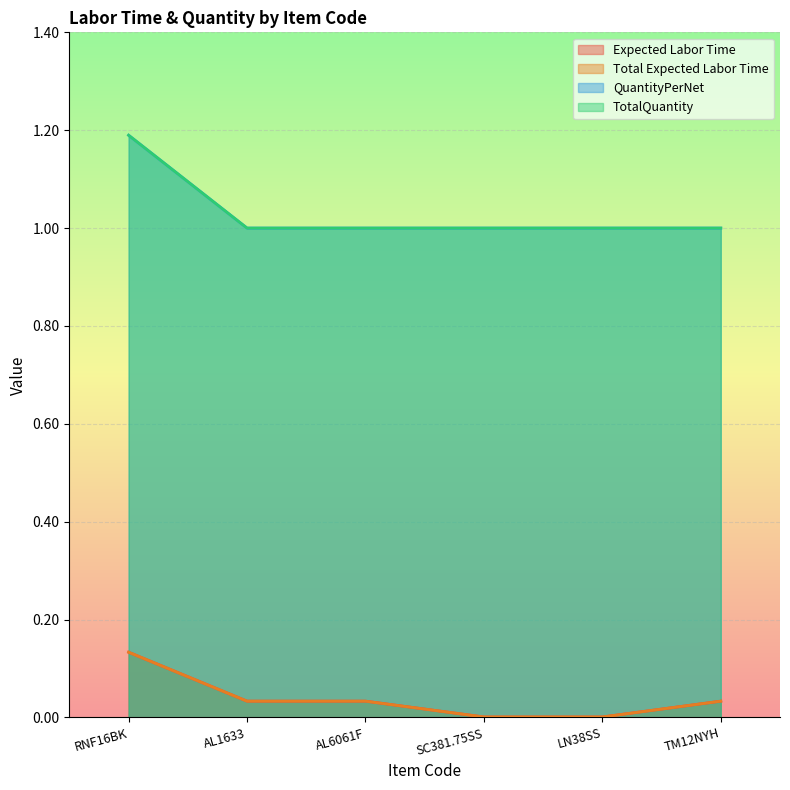

Reading right to left, what are all the values shown in this chart?

Expected Labor Time: TM12NYH=0.0	LN38SS=0.0	SC381.75SS=0.0	AL6061F=0.0	AL1633=0.0	RNF16BK=0.1
Total Expected Labor Time: TM12NYH=0.0	LN38SS=0.0	SC381.75SS=0.0	AL6061F=0.0	AL1633=0.0	RNF16BK=0.1
QuantityPerNet: TM12NYH=1.0	LN38SS=1.0	SC381.75SS=1.0	AL6061F=1.0	AL1633=1.0	RNF16BK=1.2
TotalQuantity: TM12NYH=1.0	LN38SS=1.0	SC381.75SS=1.0	AL6061F=1.0	AL1633=1.0	RNF16BK=1.2